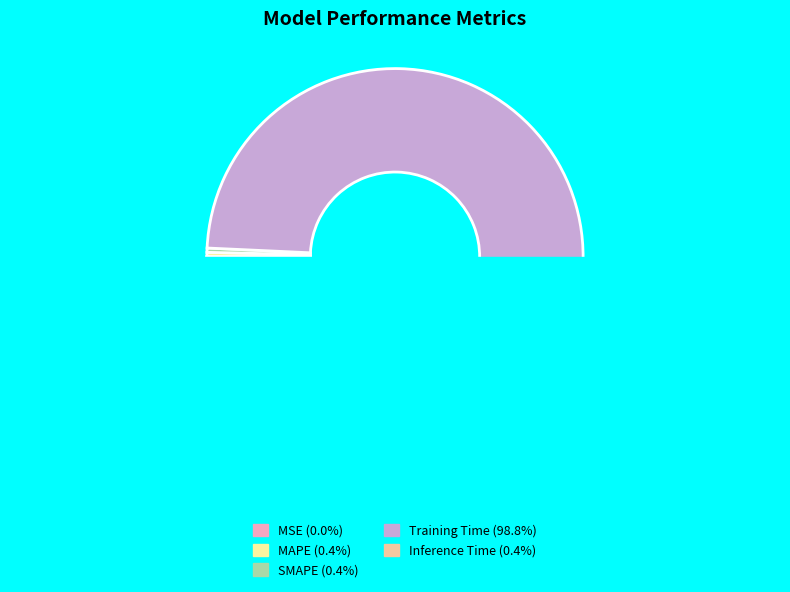

Which category has the smallest portion of the pie?

MSE